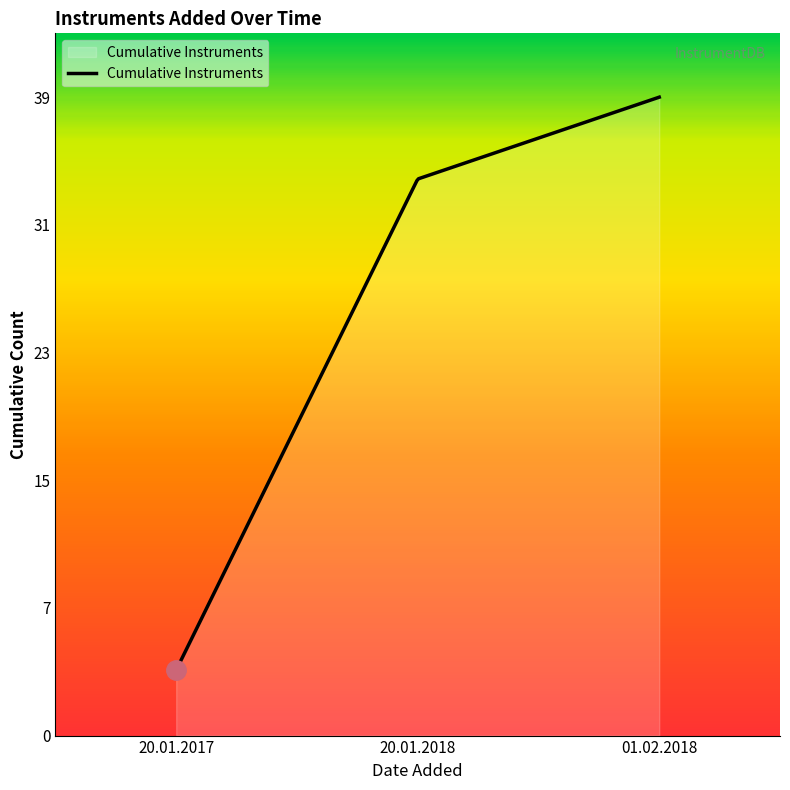

Rank the categories by value from lowest to highest.

20.01.2017, 20.01.2018, 01.02.2018